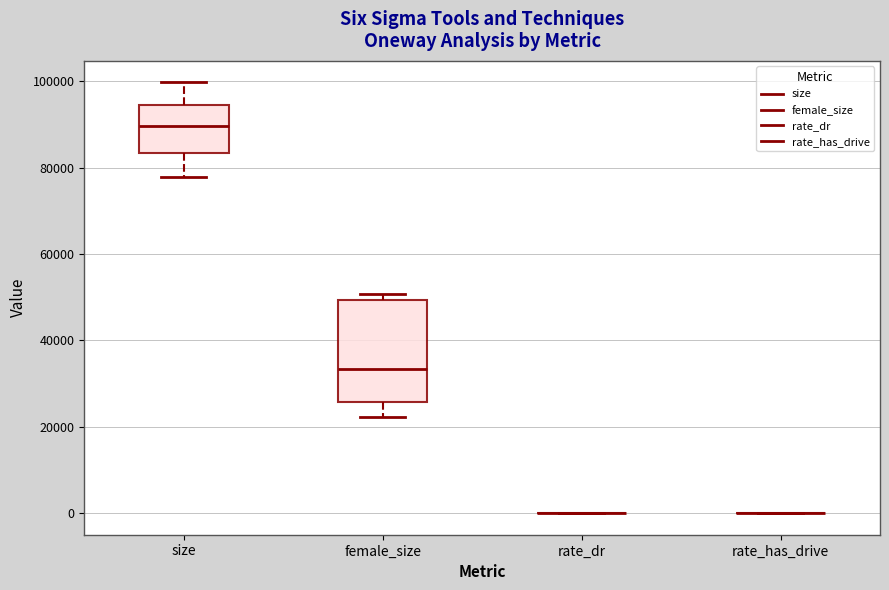

Reading left to right, read every box against the y-axis: the position of its median line, the range the box covers, and the ends of its whiskers. The values are not printed on the chart, so give them approximately, as read against the axis.

size: median 90000, box 84000 to 94000, whiskers 78000 to 100000
female_size: median 34000, box 26000 to 50000, whiskers 22000 to 50000 (just above the box's upper edge)
rate_dr: box collapsed to a line at 0, whiskers 0 to 0
rate_has_drive: box collapsed to a line at 0, whiskers 0 to 0